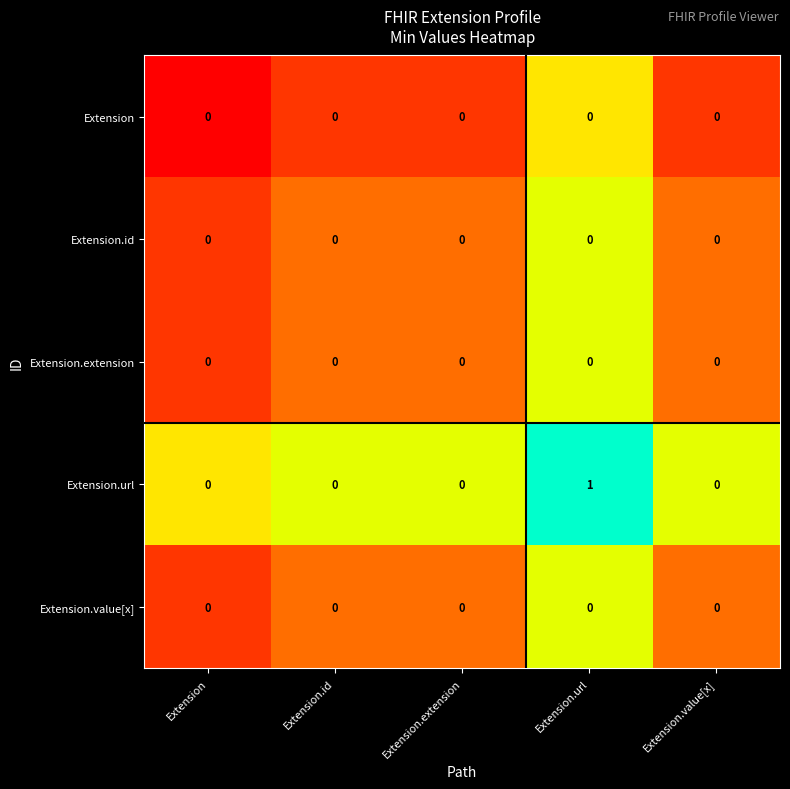

Between Extension and Extension.url, which series saw the biggest shift?

Extension.url